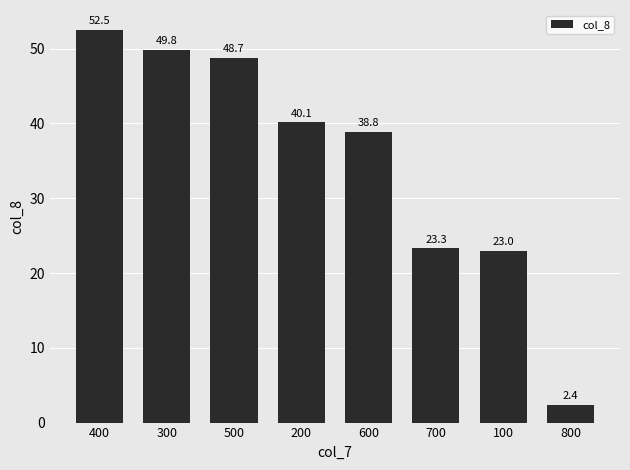

What is the sum of all values?

278.8